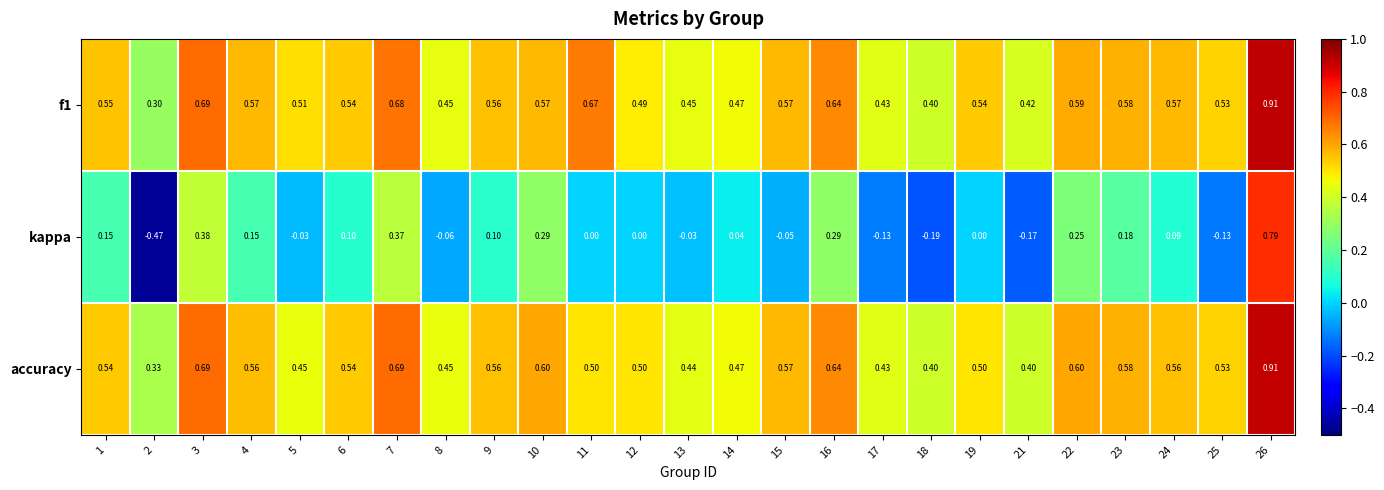

At which category does the chart reach its minimum across all series?

2